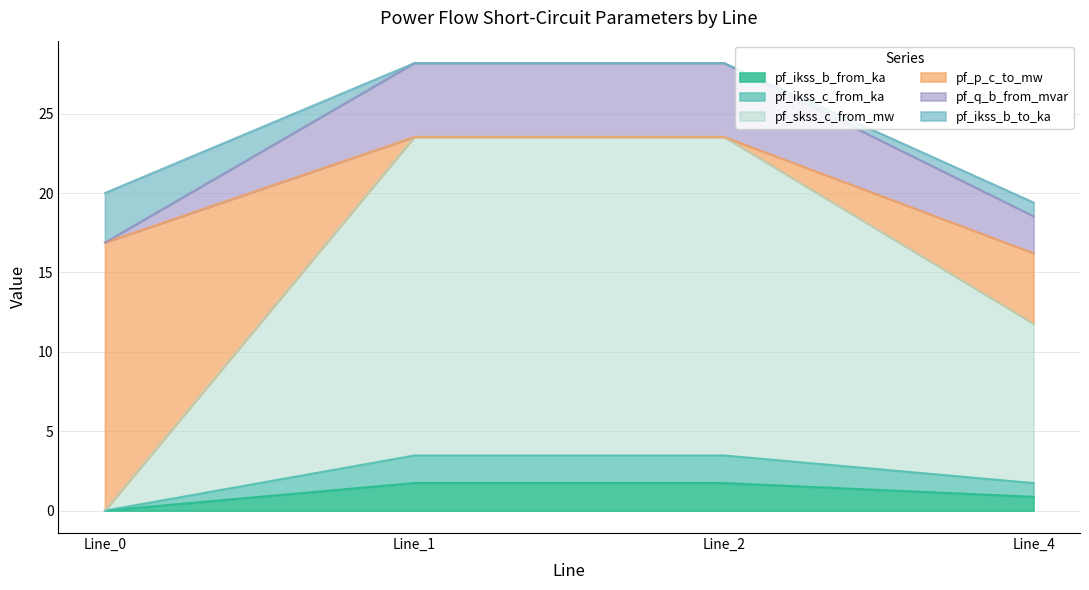

Which category has the highest value in the pf_skss_c_from_mw series?

Line_1